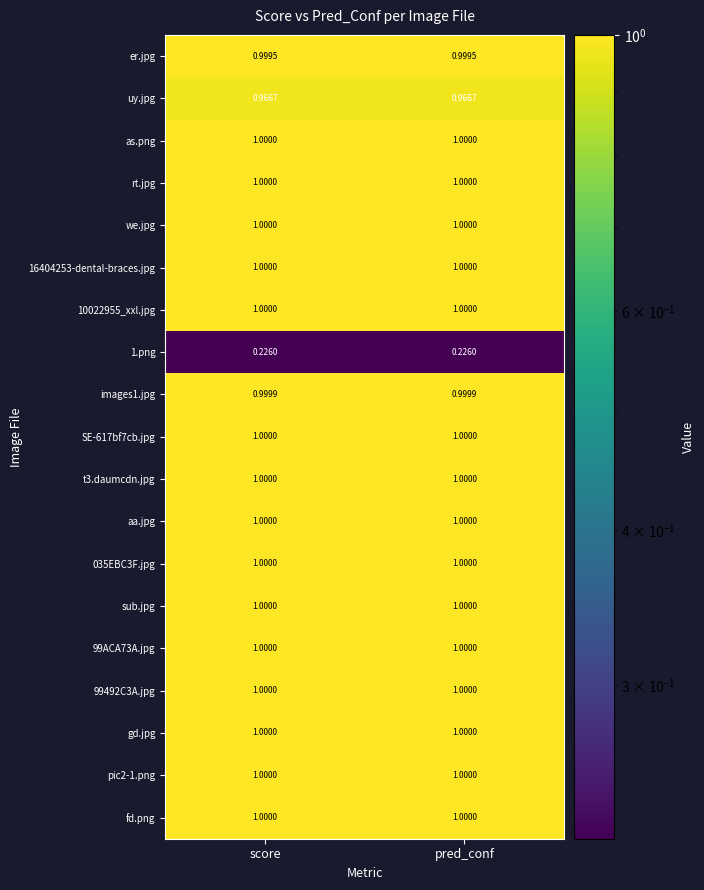

Reading left to right, extract all data points from this chart.

er.jpg: score=1.0	pred_conf=1.0
uy.jpg: score=1.0	pred_conf=1.0
as.png: score=1.0	pred_conf=1.0
rt.jpg: score=1.0	pred_conf=1.0
we.jpg: score=1.0	pred_conf=1.0
16404253-dental-braces.jpg: score=1.0	pred_conf=1.0
10022955_xxl.jpg: score=1.0	pred_conf=1.0
1.png: score=0.2	pred_conf=0.2
images1.jpg: score=1.0	pred_conf=1.0
SE-617bf7cb.jpg: score=1.0	pred_conf=1.0
t3.daumcdn.jpg: score=1.0	pred_conf=1.0
aa.jpg: score=1.0	pred_conf=1.0
035EBC3F.jpg: score=1.0	pred_conf=1.0
sub.jpg: score=1.0	pred_conf=1.0
99ACA73A.jpg: score=1.0	pred_conf=1.0
99492C3A.jpg: score=1.0	pred_conf=1.0
gd.jpg: score=1.0	pred_conf=1.0
pic2-1.png: score=1.0	pred_conf=1.0
fd.png: score=1.0	pred_conf=1.0